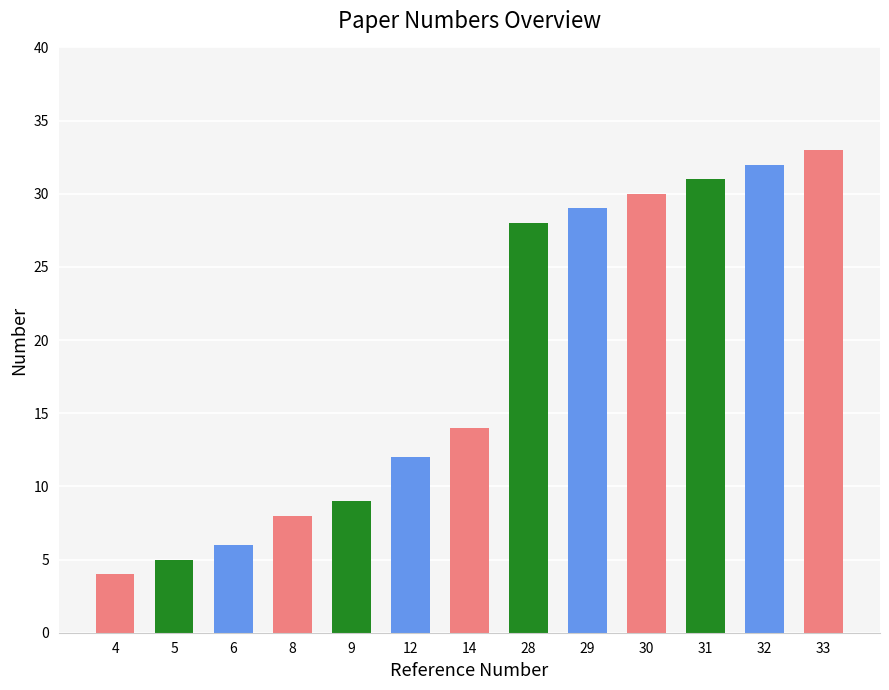

Approximately how many times larger is the value at 14 compared to 31?

0.5